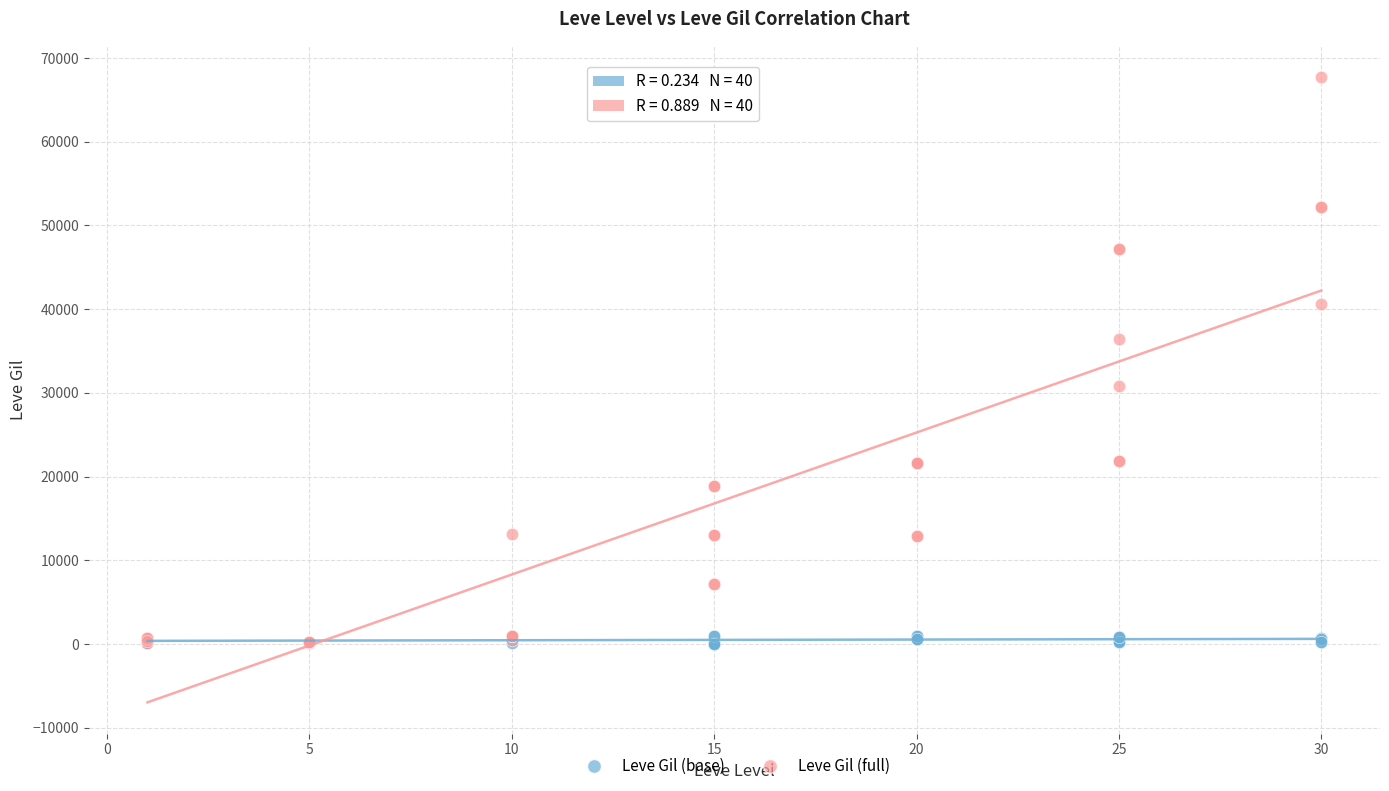

Which series reaches the maximum Y coordinate?

Leve Gil (full)